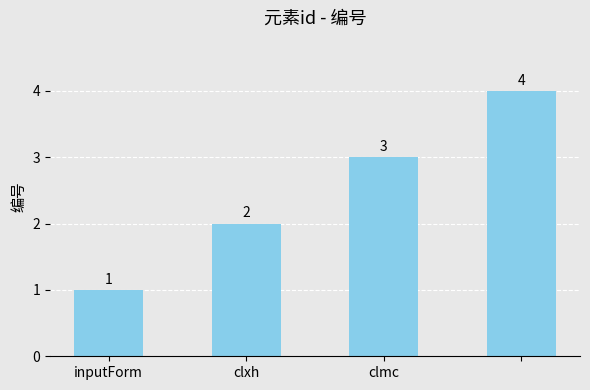

What is the value of the 4th bar from the left?

4